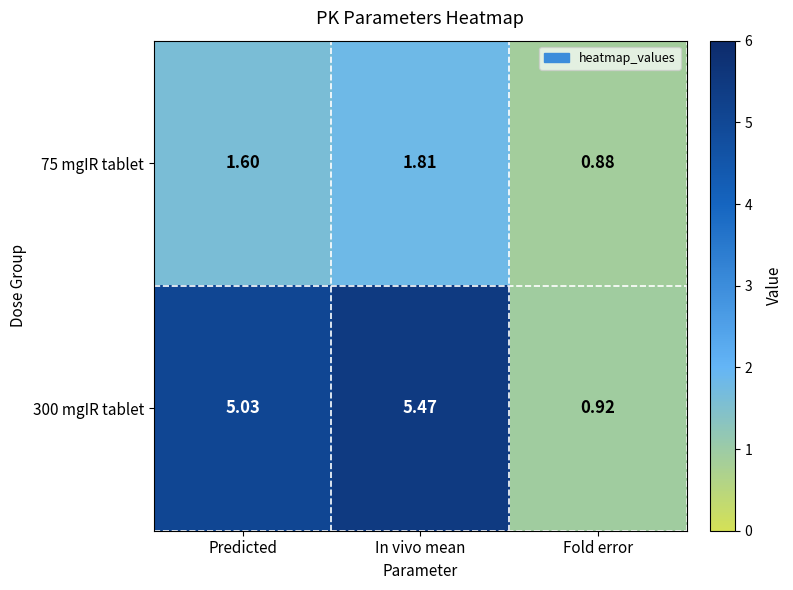

Rank the series by their average value, from lowest to highest.

75 mgIR tablet, 300 mgIR tablet